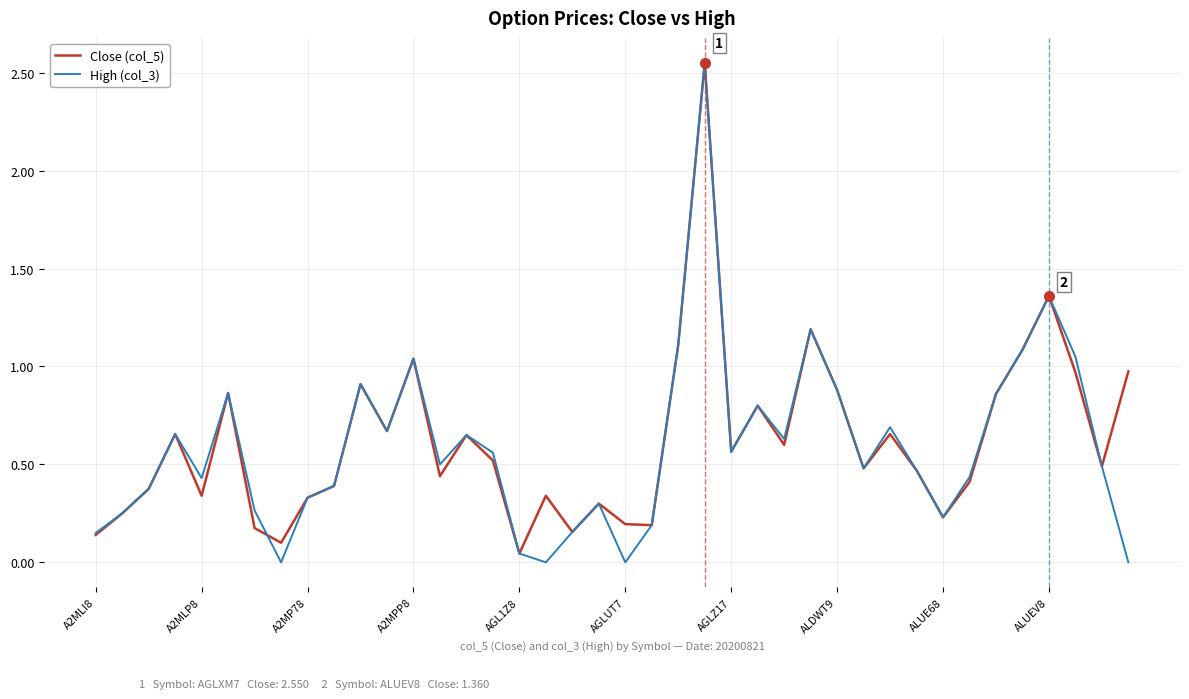

How many interior local peaks does the Close (col_5) series have?

12